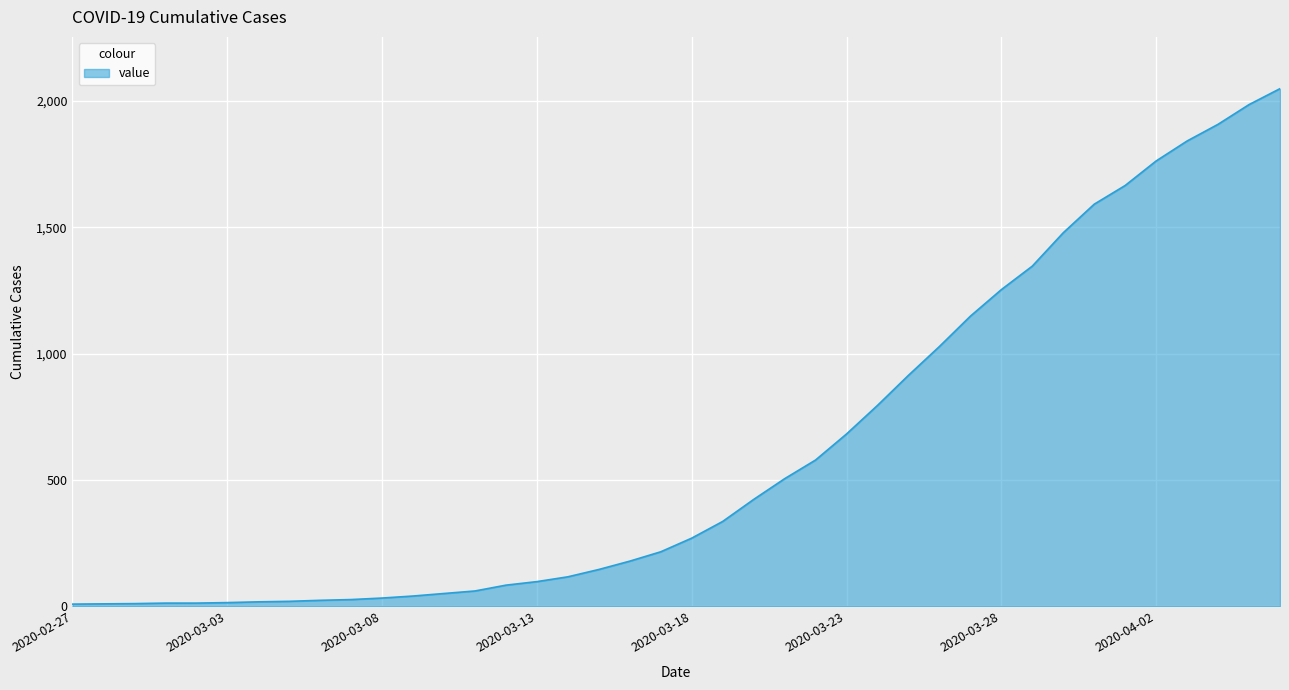

What is the difference between the maximum and minimum values?

2039